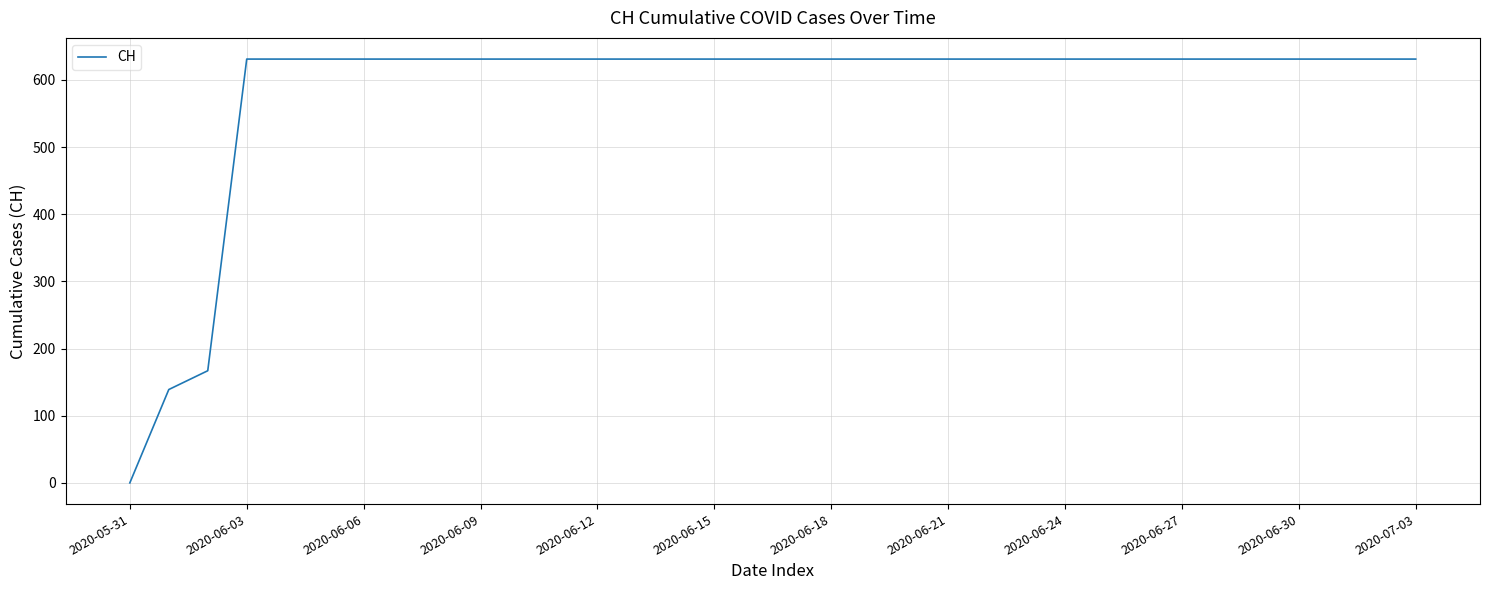

What is the difference between the maximum and minimum values?

631